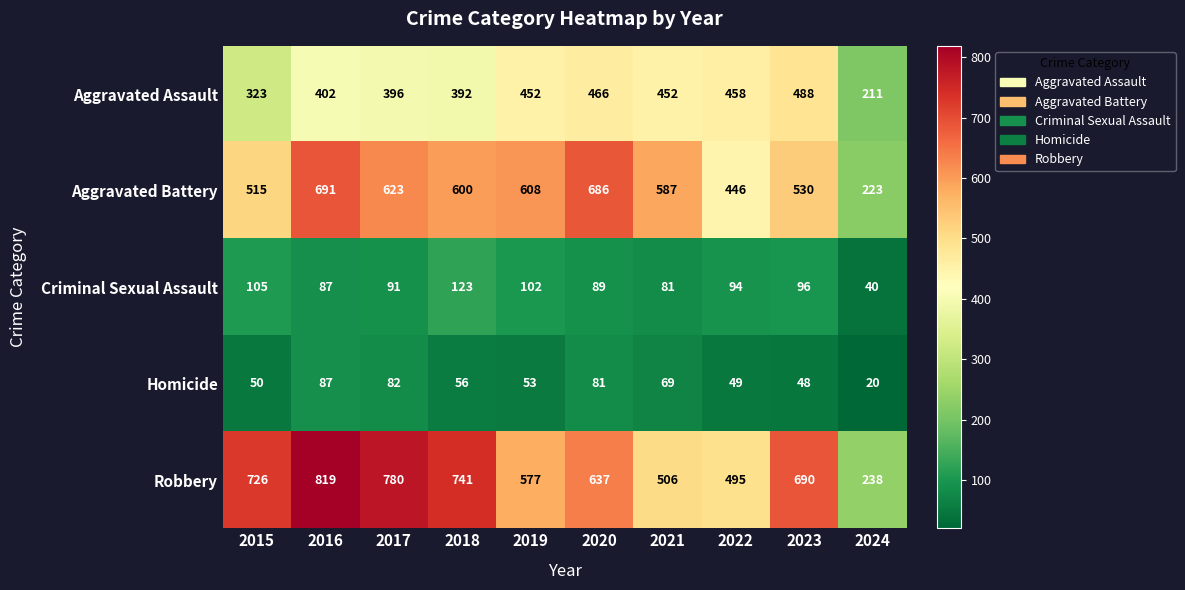

Which label corresponds to the largest value in the chart?

2016